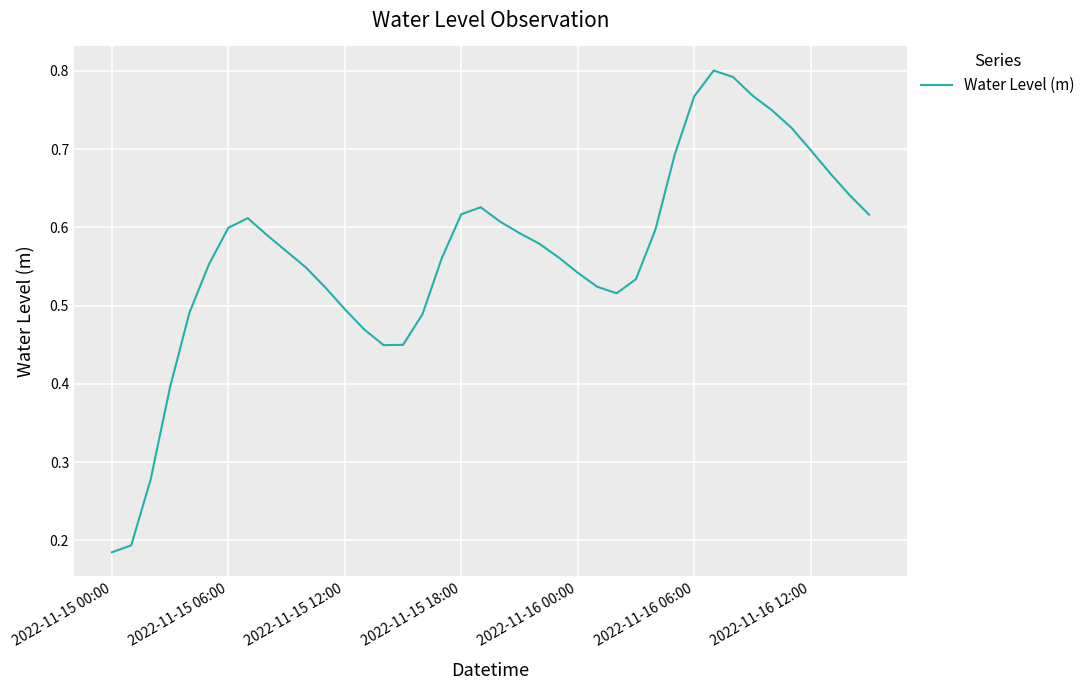

Where is the first local maximum?

7